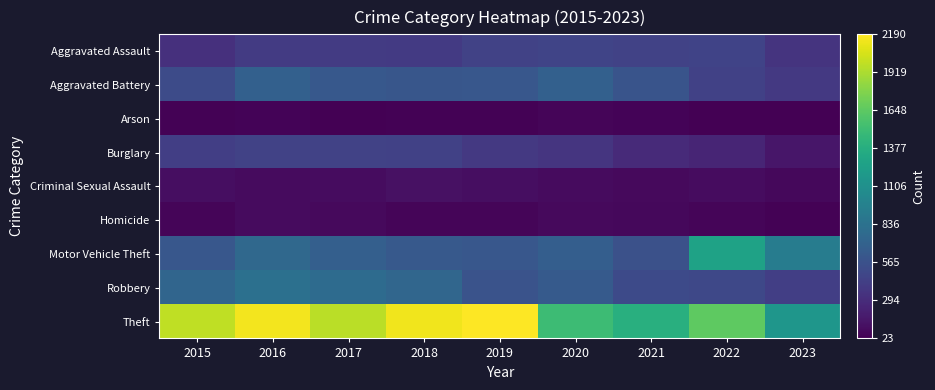

Reading right to left, transcribe all the data shown in this chart.

Aggravated Assault: 2023=349	2022=457	2021=452	2020=466	2019=452	2018=392	2017=396	2016=402	2015=323
Aggravated Battery: 2023=383	2022=445	2021=587	2020=686	2019=608	2018=600	2017=623	2016=691	2015=515
Arson: 2023=28	2022=30	2021=43	2020=55	2019=32	2018=37	2017=23	2016=40	2015=35
Burglary: 2023=154	2022=251	2021=280	2020=357	2019=383	2018=443	2017=453	2016=451	2015=421
Criminal Sexual Assault: 2023=71	2022=93	2021=81	2020=89	2019=102	2018=123	2017=91	2016=87	2015=105
Homicide: 2023=35	2022=49	2021=69	2020=81	2019=53	2018=56	2017=82	2016=87	2015=50
Motor Vehicle Theft: 2023=929	2022=1269	2021=560	2020=673	2019=611	2018=631	2017=680	2016=756	2015=614
Robbery: 2023=423	2022=497	2021=506	2020=637	2019=577	2018=741	2017=780	2016=819	2015=726
Theft: 2023=1165	2022=1652	2021=1392	2020=1512	2019=2190	2018=2140	2017=1968	2016=2148	2015=1981